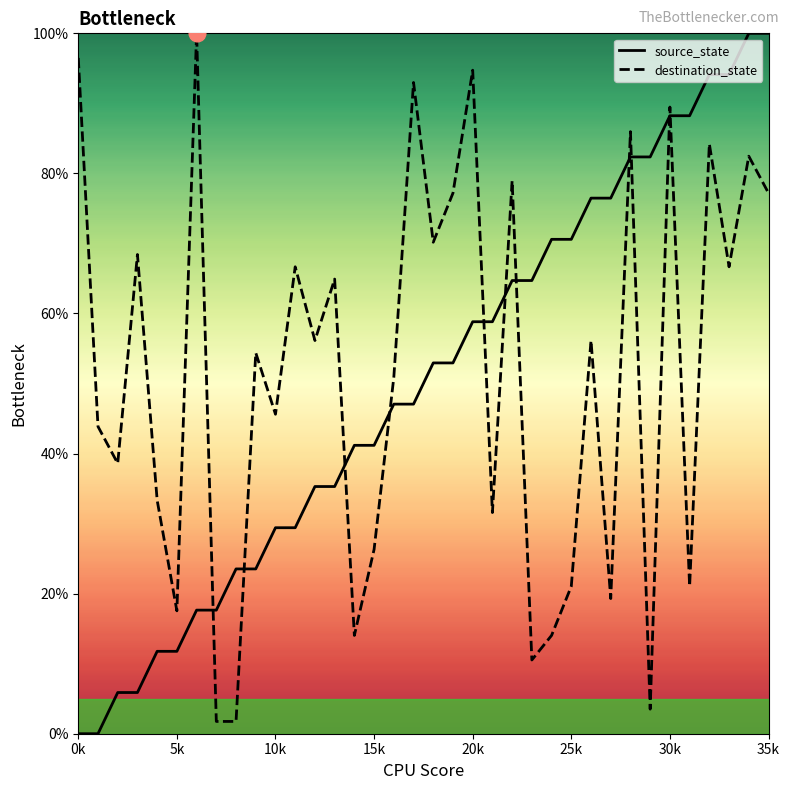

What is the sum of all destination_state values?

1857.9